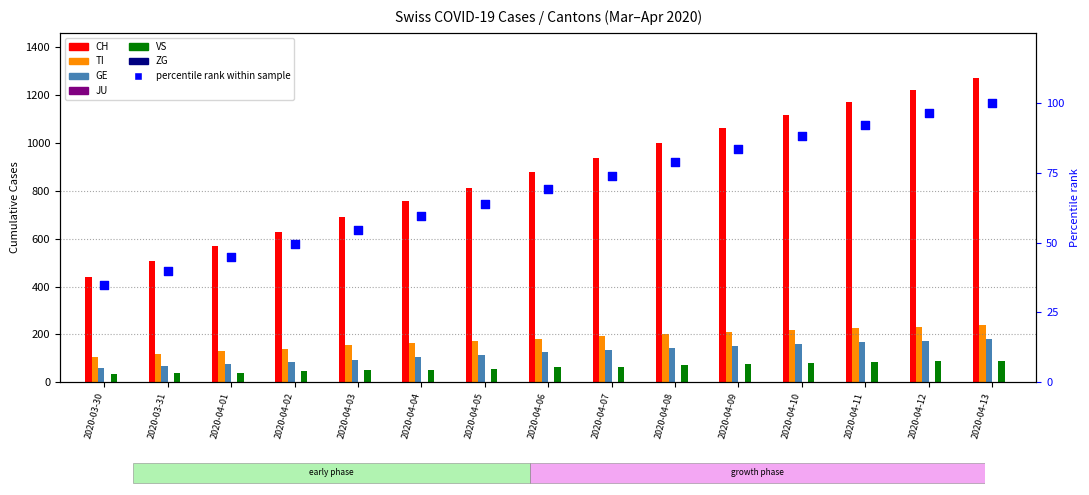

Which series has the largest total across all categories?

CH